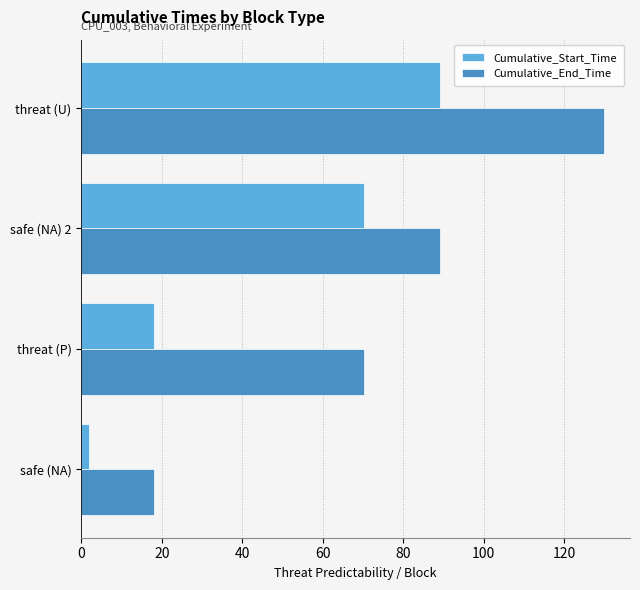

Where is Cumulative_Start_Time nearest to the value 45?

safe (NA) 2